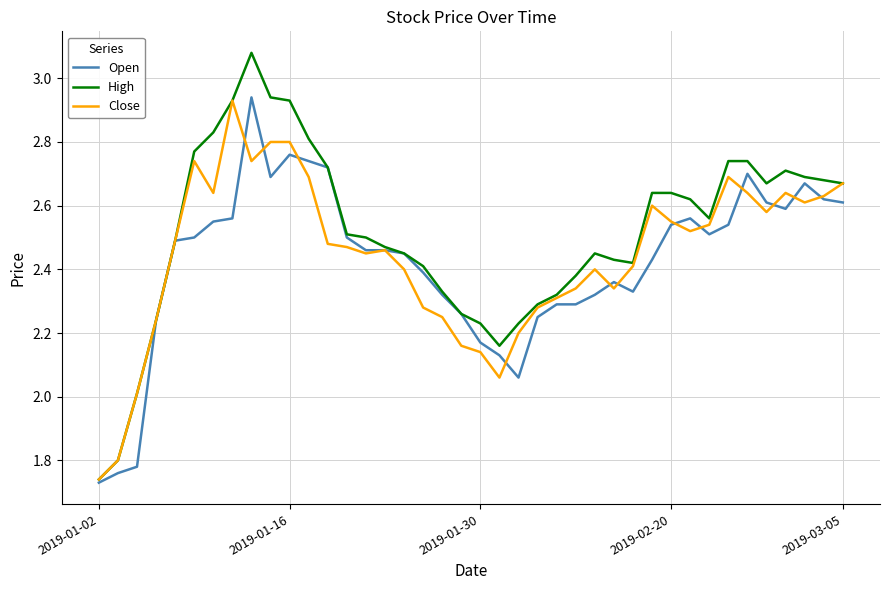

Which series has the largest total across all categories?

High